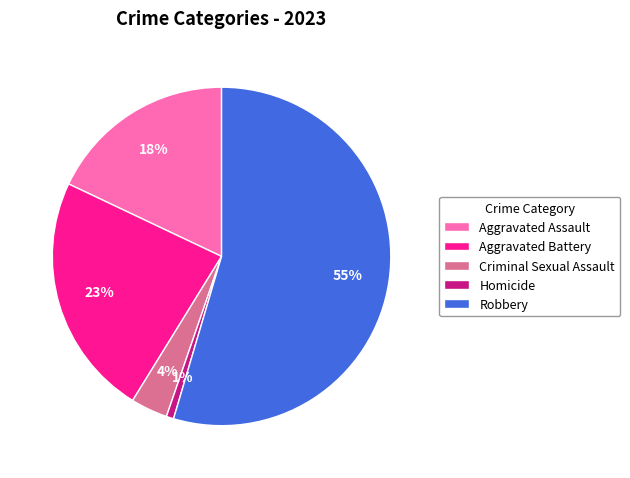

To the nearest percent, what is the difference between the Aggravated Assault and Criminal Sexual Assault slice percentages?

14%